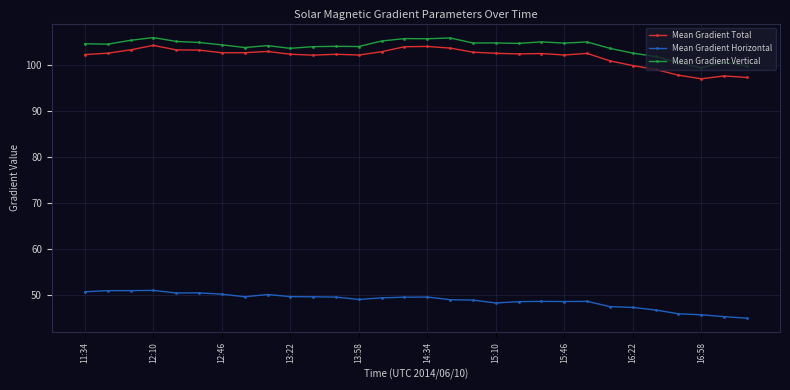

What is the value of the Mean Gradient Vertical point at the 30th from the left?

99.8